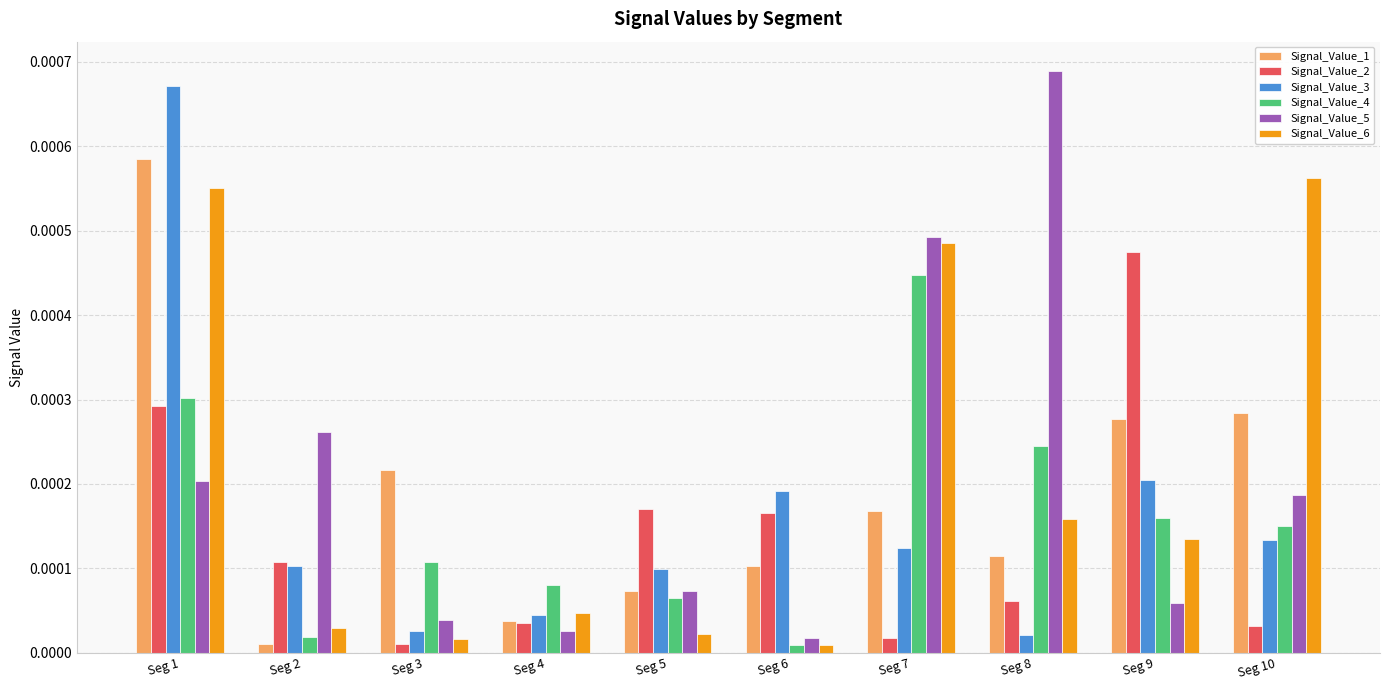

Between Seg 2 and Seg 5, which series saw the biggest shift?

Signal_Value_5